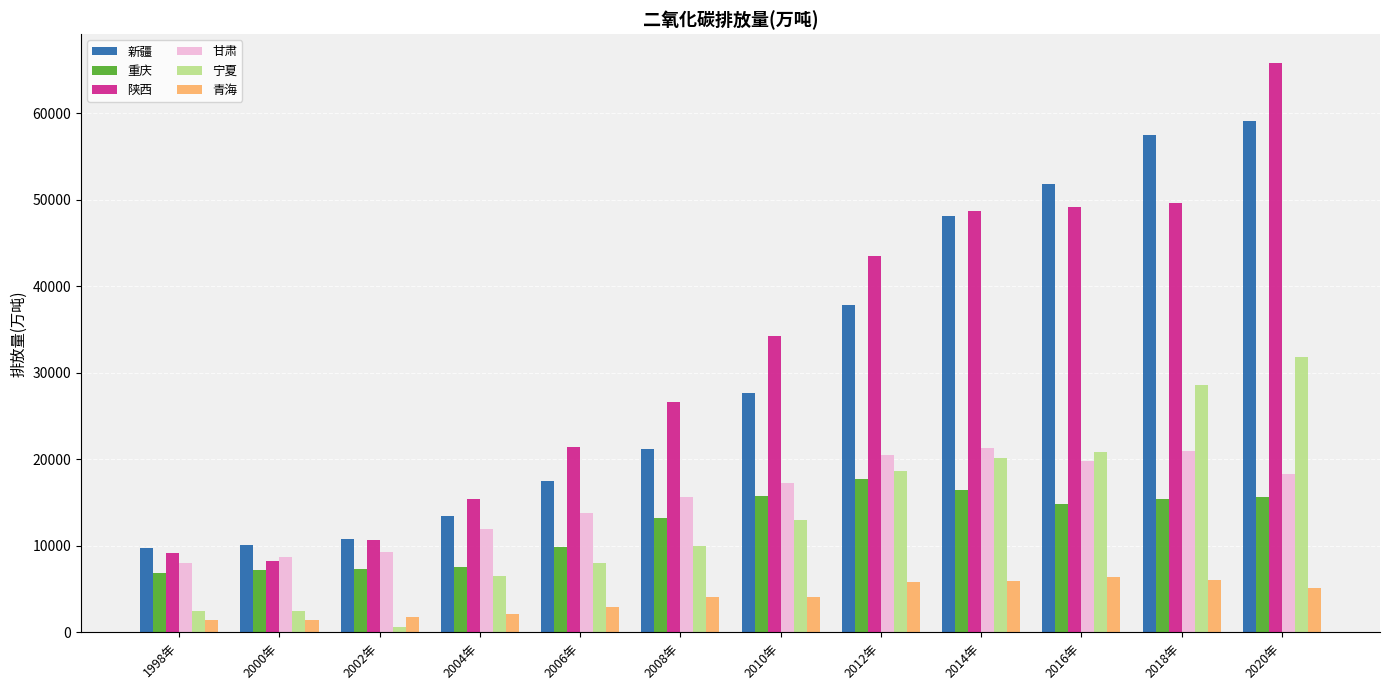

What is the difference between the maximum and minimum values in the 甘肃 series?

13286.5